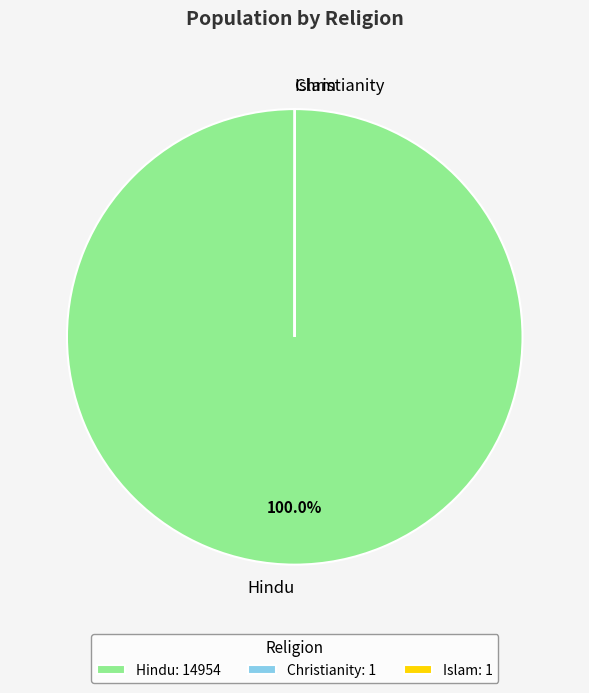

Is Hindu the majority of the pie?

Yes